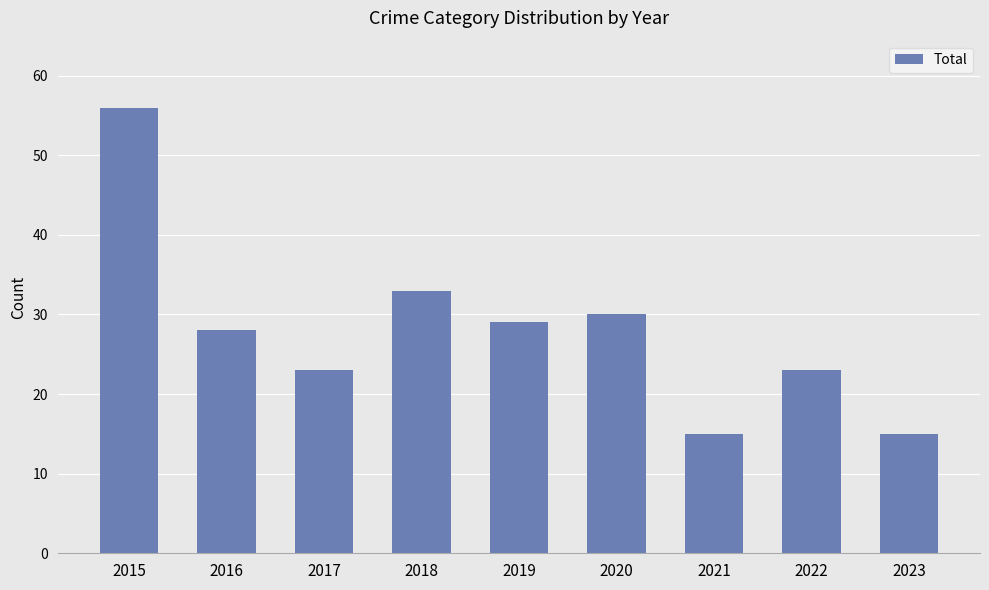

Are the bars grouped side by side (vs. stacked)?

No